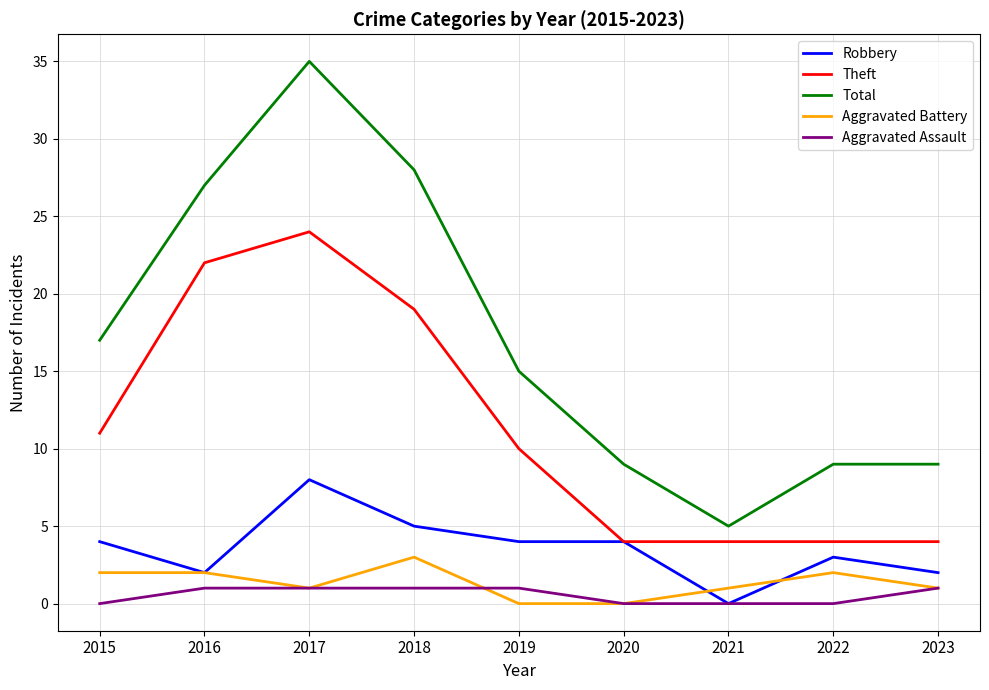

What is the total value across all series at 2017?

69